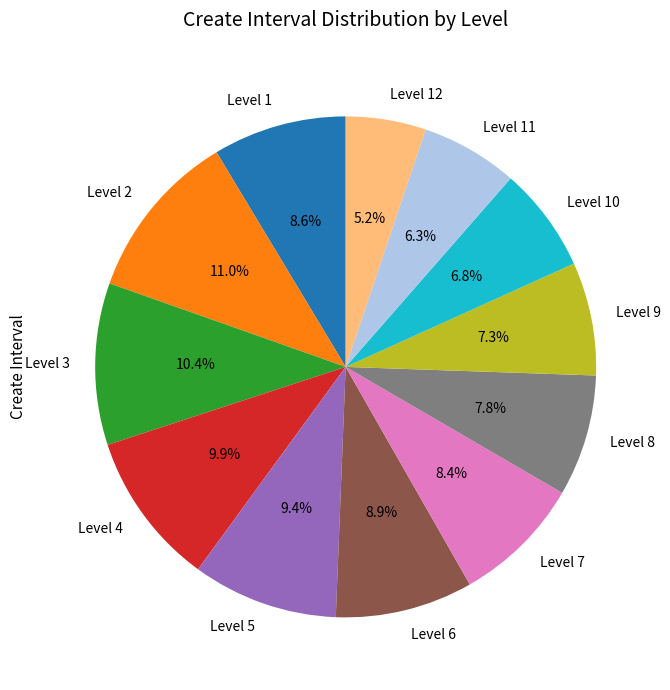

Does any single category account for the majority?

No